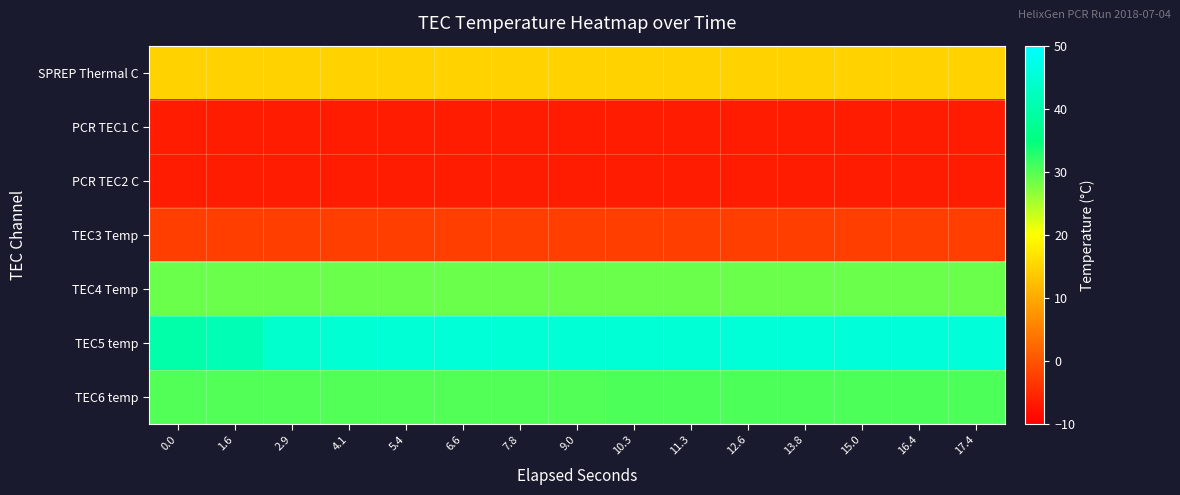

What is the total value across all series at 0.0?

97.8